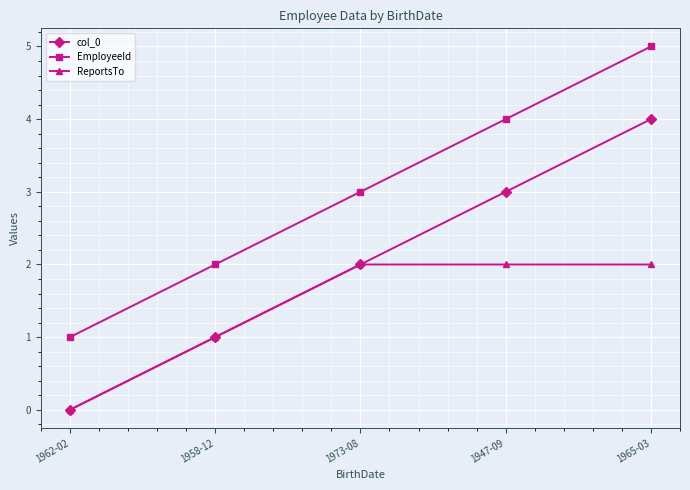

True or false: EmployeeId has more than 2 interior local peaks.

False